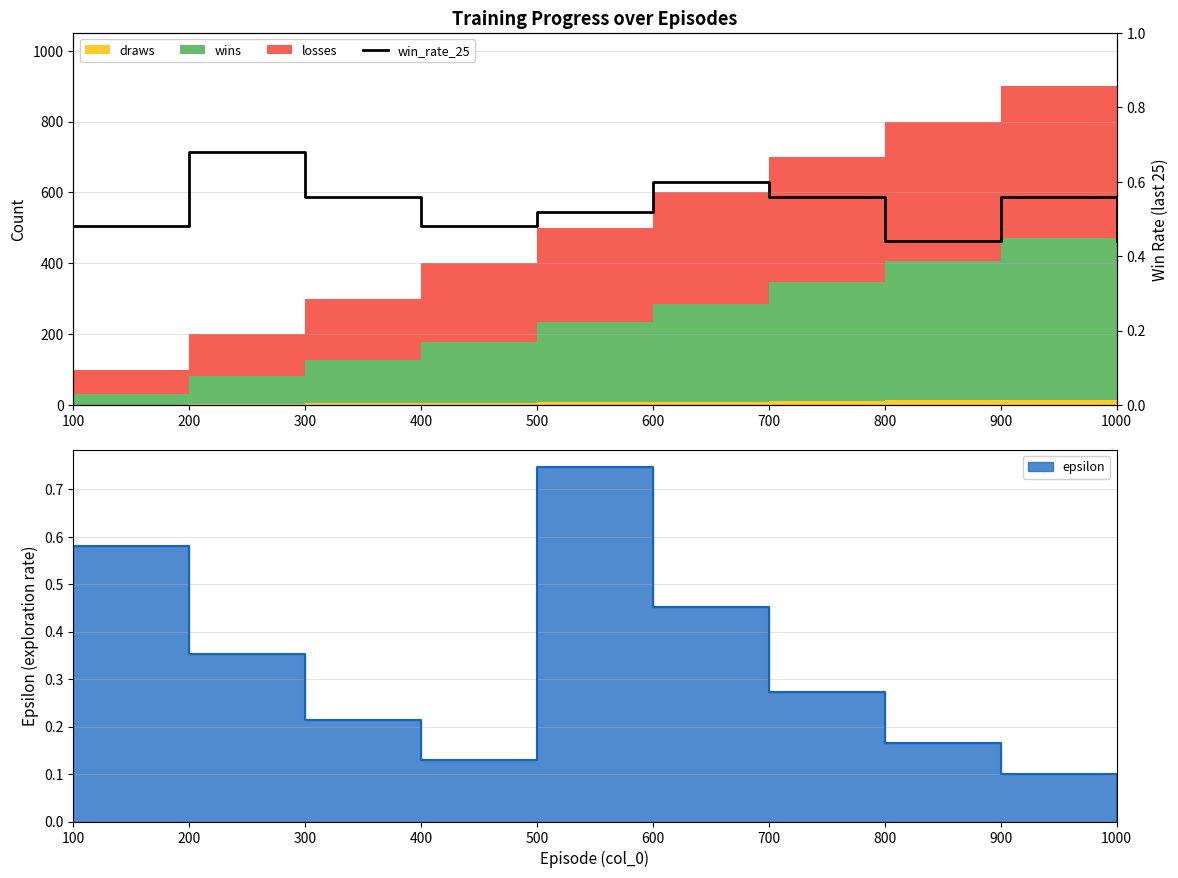

True or false: there are more than 1 points higher than both neighbors.

True